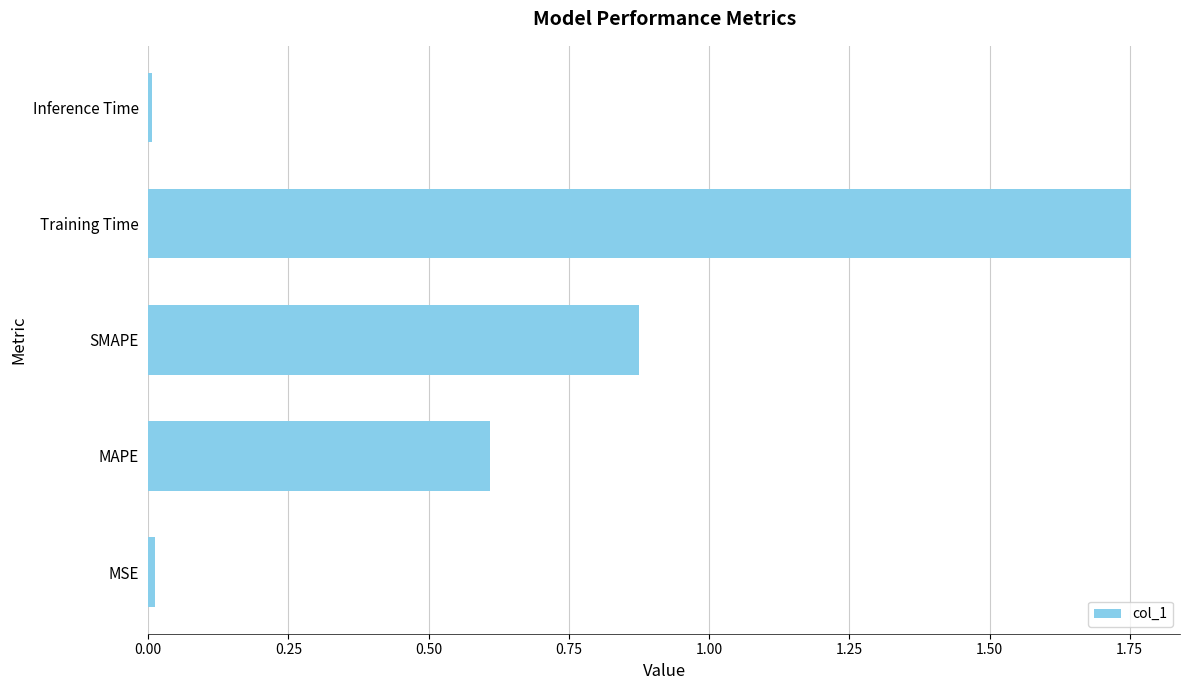

What is the sum of all values?

3.3